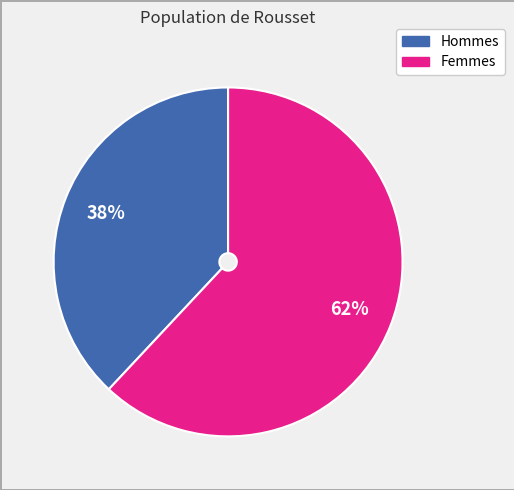

Is there any slice that represents more than half of the pie?

Yes